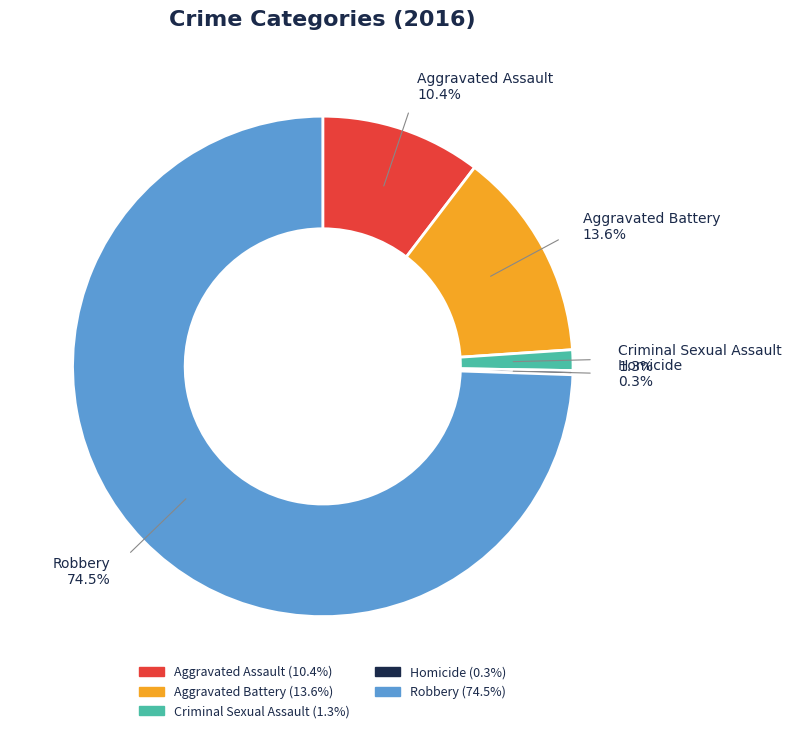

What percentage do Aggravated Battery and Criminal Sexual Assault together represent?

14.9%